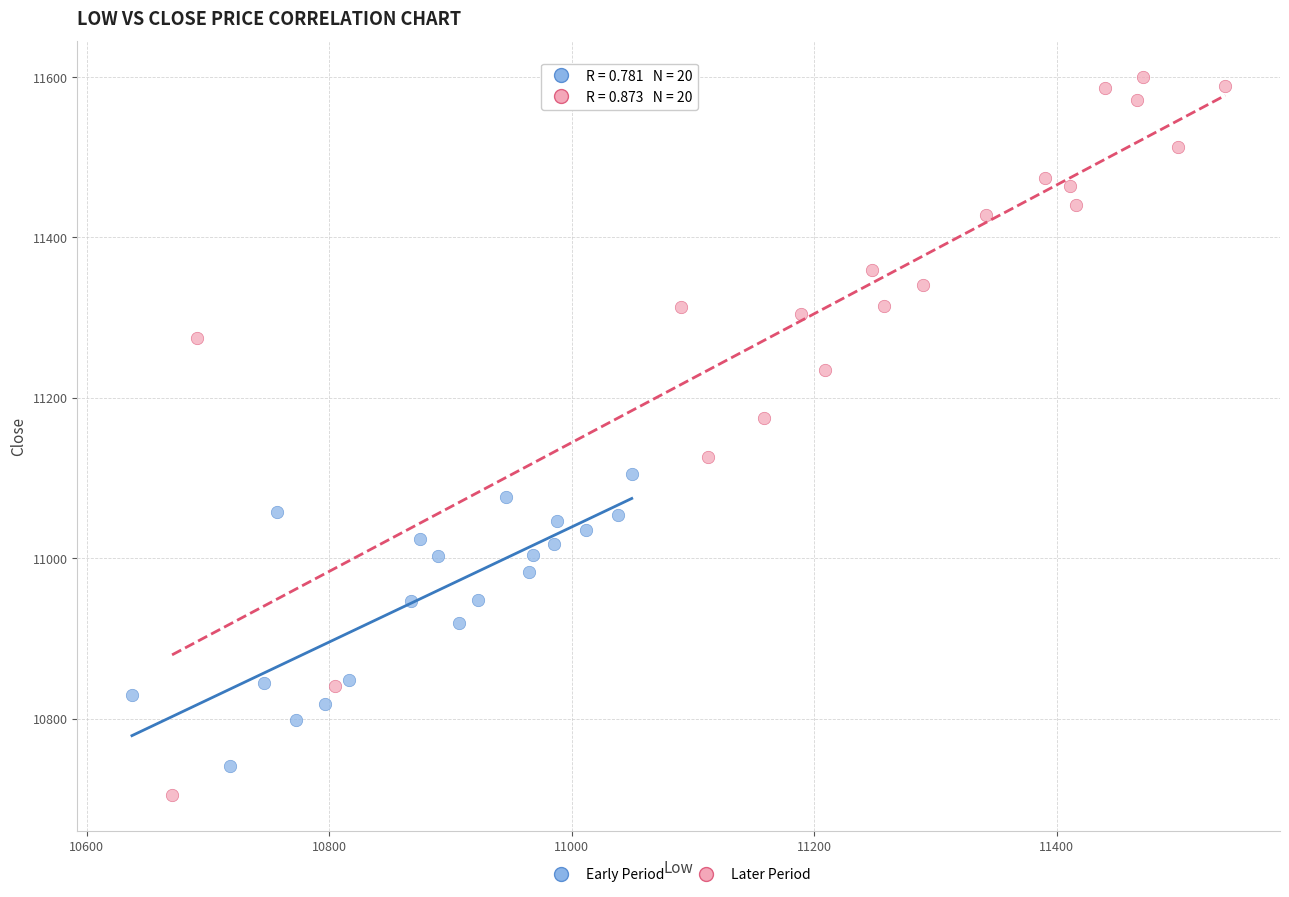

Which series has the largest Y range (max minus min)?

Later Period